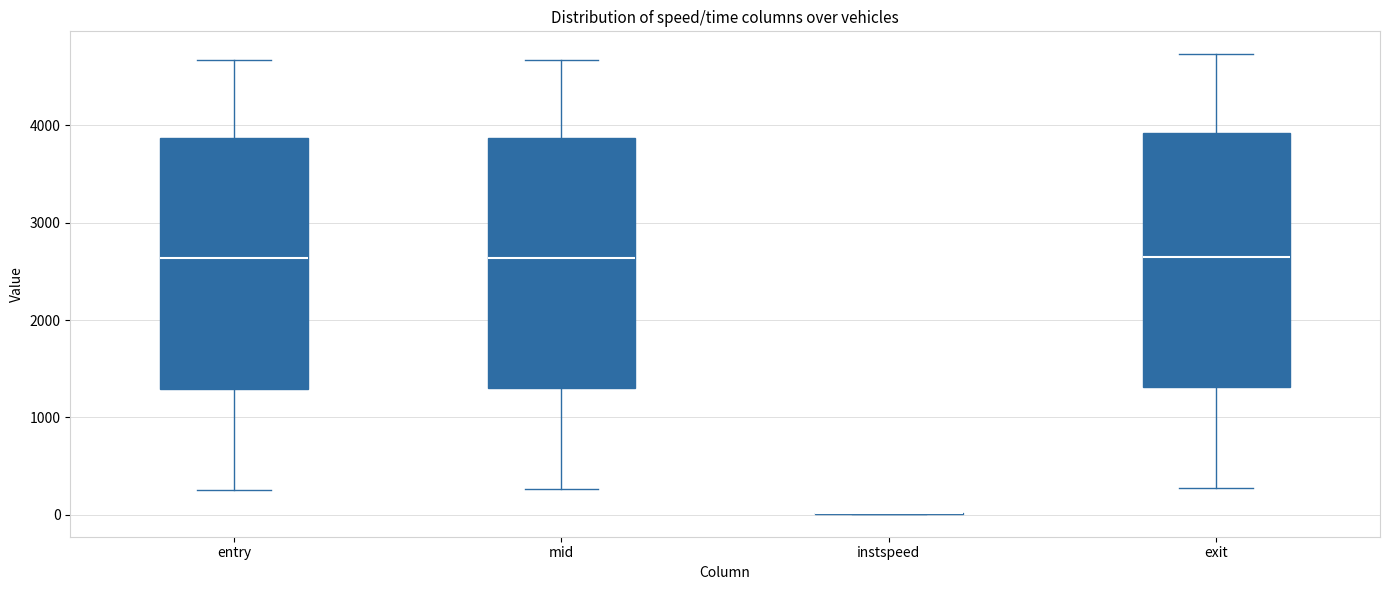

Reading left to right, read every box against the y-axis: the position of its median line, the range the box covers, and the ends of its whiskers. The values are not printed on the chart, so give them approximately, as read against the axis.

entry: median 2600, box 1300 to 3900, whiskers 300 to 4700
mid: median 2600, box 1300 to 3900, whiskers 300 to 4700
instspeed: box collapsed to a line at 0, whiskers 0 to 0
exit: median 2600, box 1300 to 3900, whiskers 300 to 4700